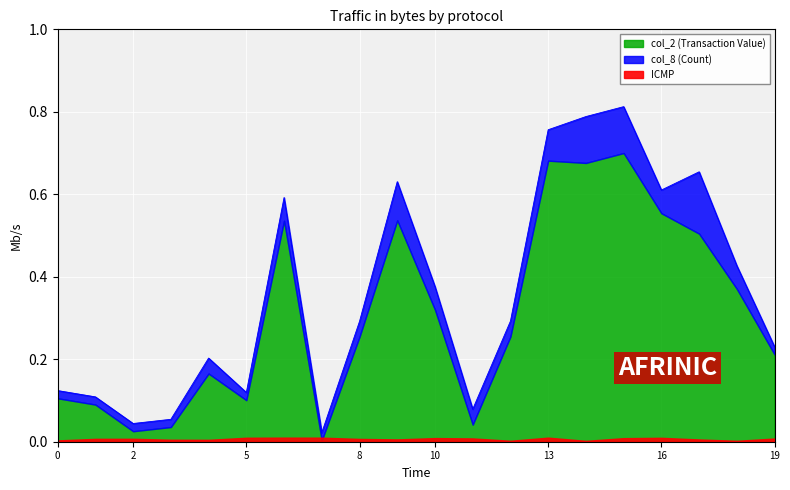

Does the chart display data point markers on the line(s)?

No